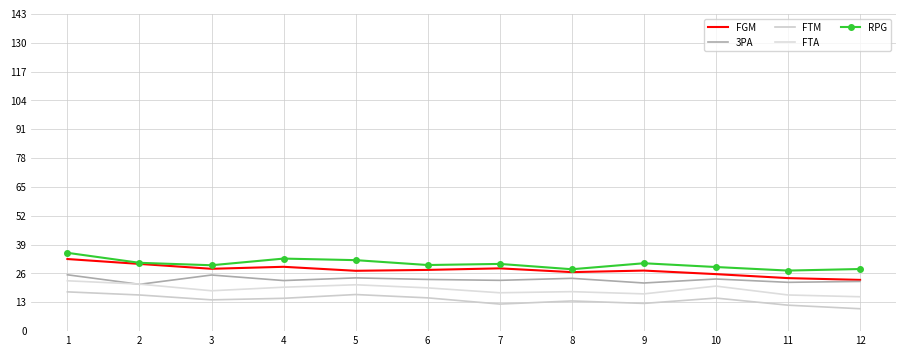

What is the total value across all series at 12?

99.1